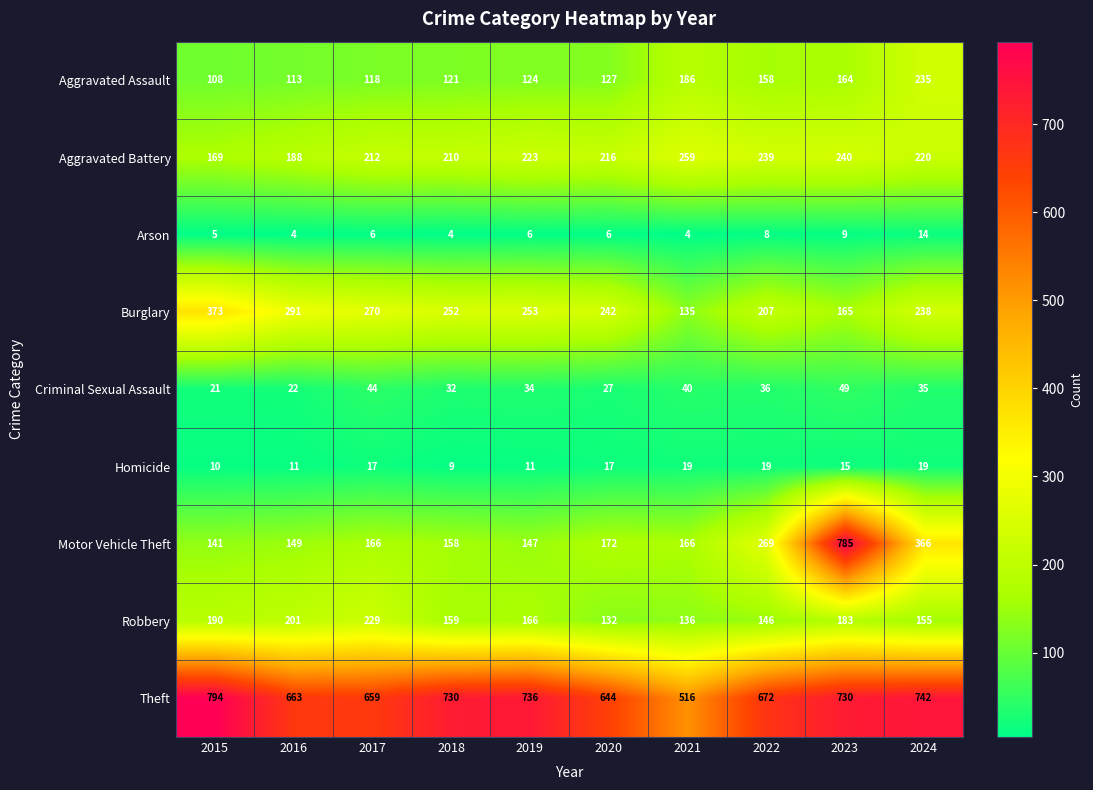

What is the sum of the Robbery values at 2019 and 2016?

367